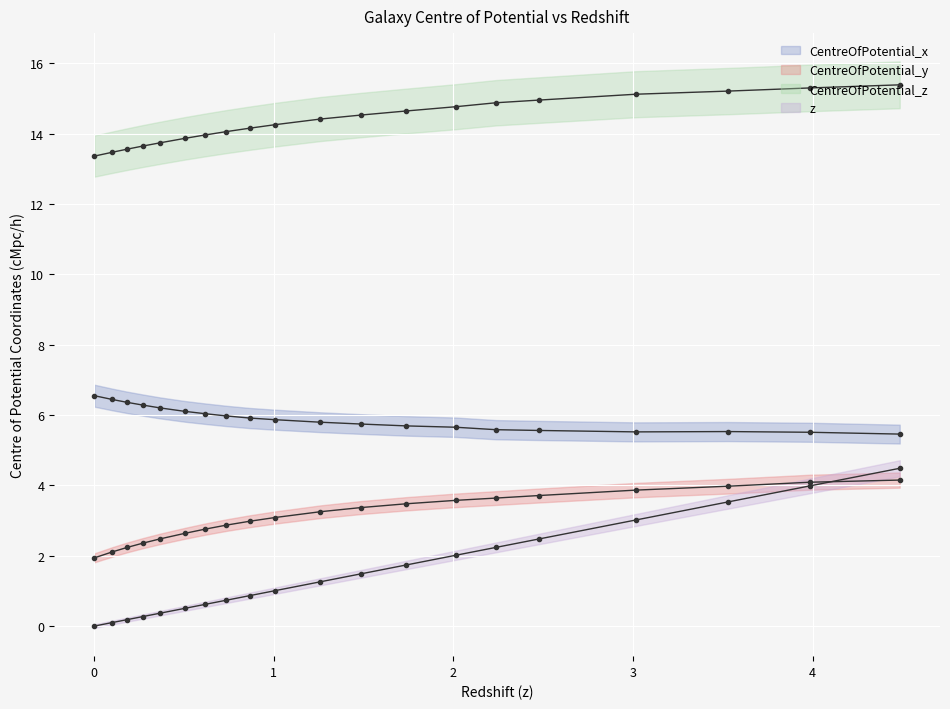

Is it true that CentreOfPotential_y equals 2.6 at 0.5031073?

True